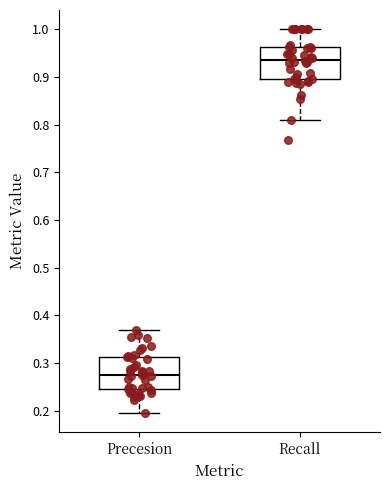

Which box has the highest median line?

Recall